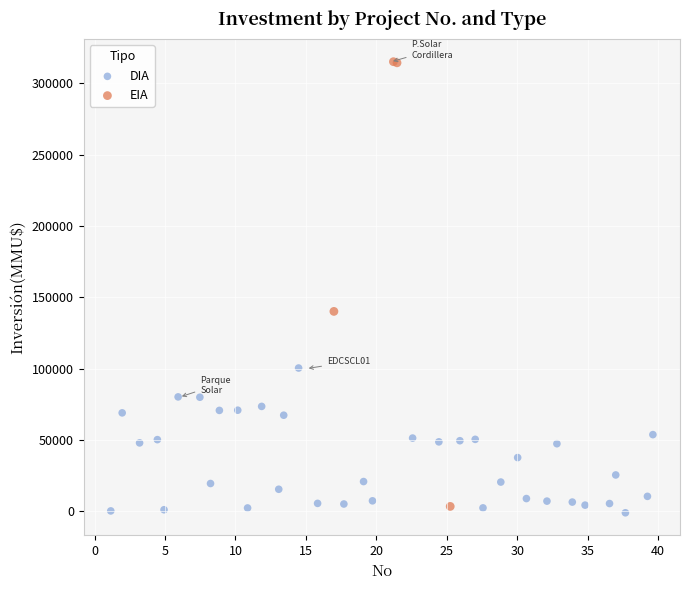

Which series reaches the maximum Y coordinate?

EIA